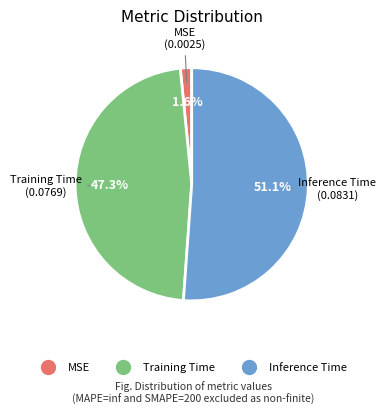

The Training Time slice represents 47% of the pie. True or false?

True